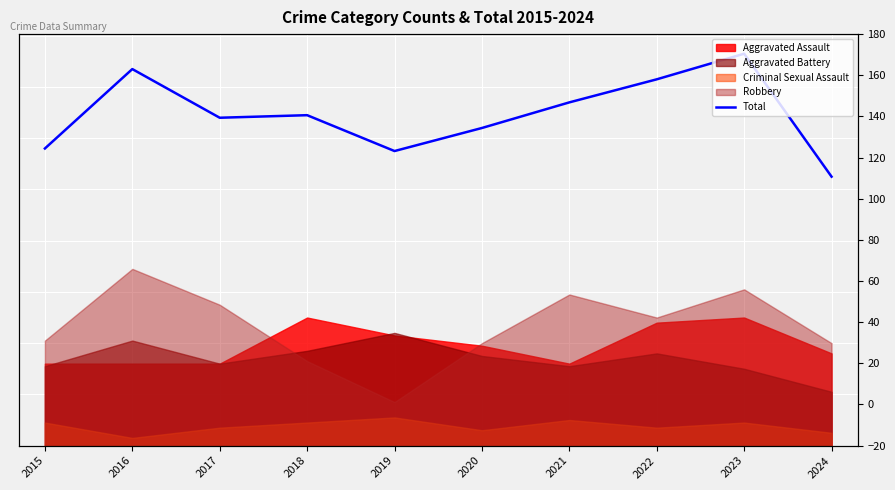

At which category does the data reach its first local valley?

2017